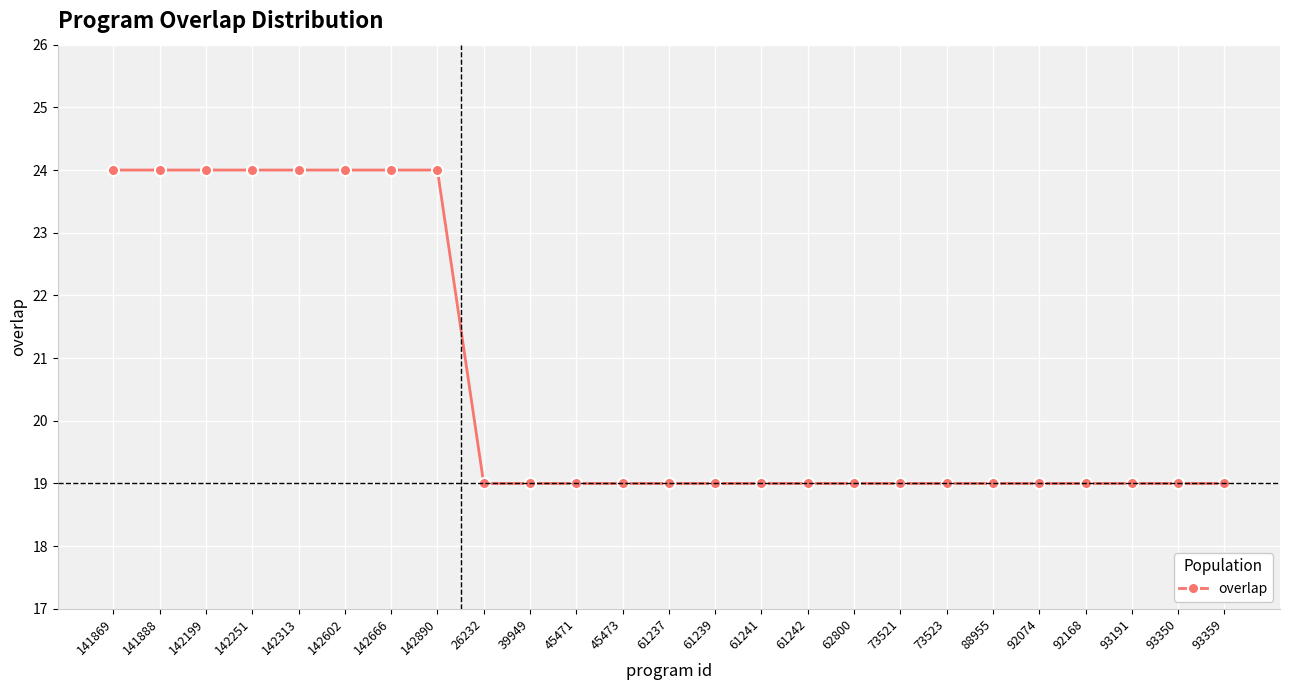

Reading right to left, transcribe all the data shown in this chart.

19	19	19	19	19	19	19	19	19	19	19	19	19	19	19	19	19	24	24	24	24	24	24	24	24